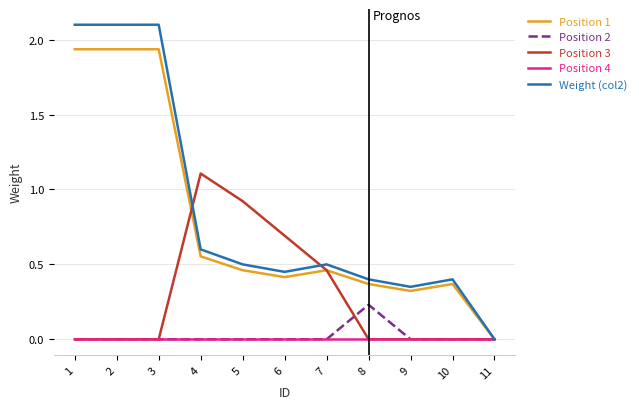

Between 2 and 11, which series saw the biggest shift?

Weight (col2)